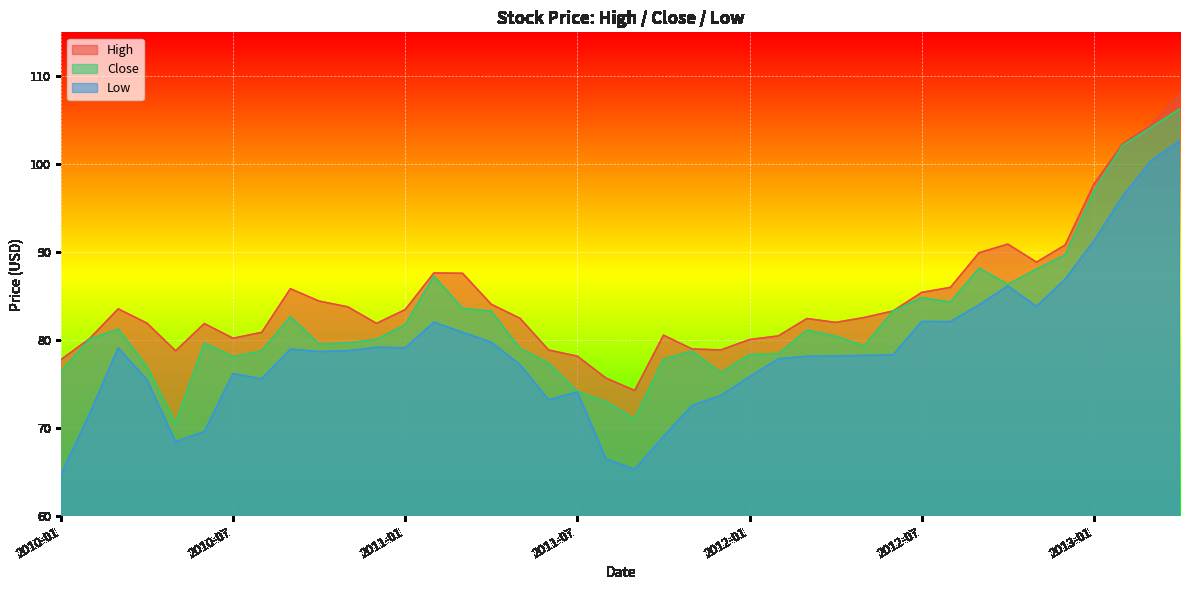

Is it true that Low equals 45.5 at 2013-03?

False